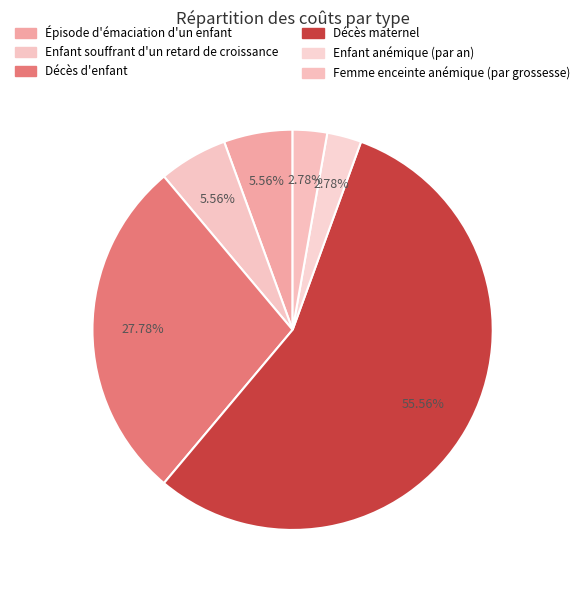

Count the number of slices in the pie.

6